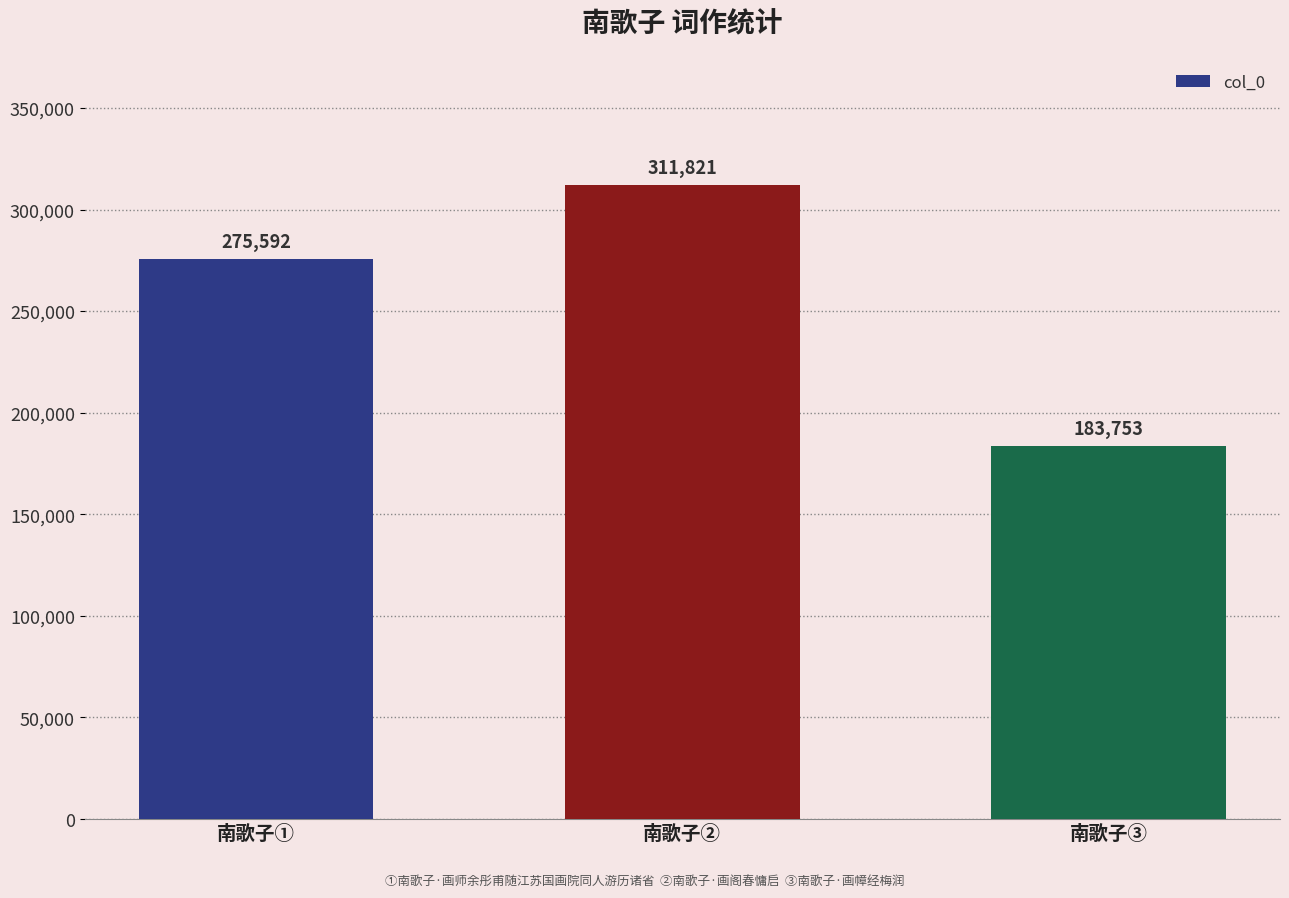

List the labels in order of value, smallest first.

南歌子③, 南歌子①, 南歌子②